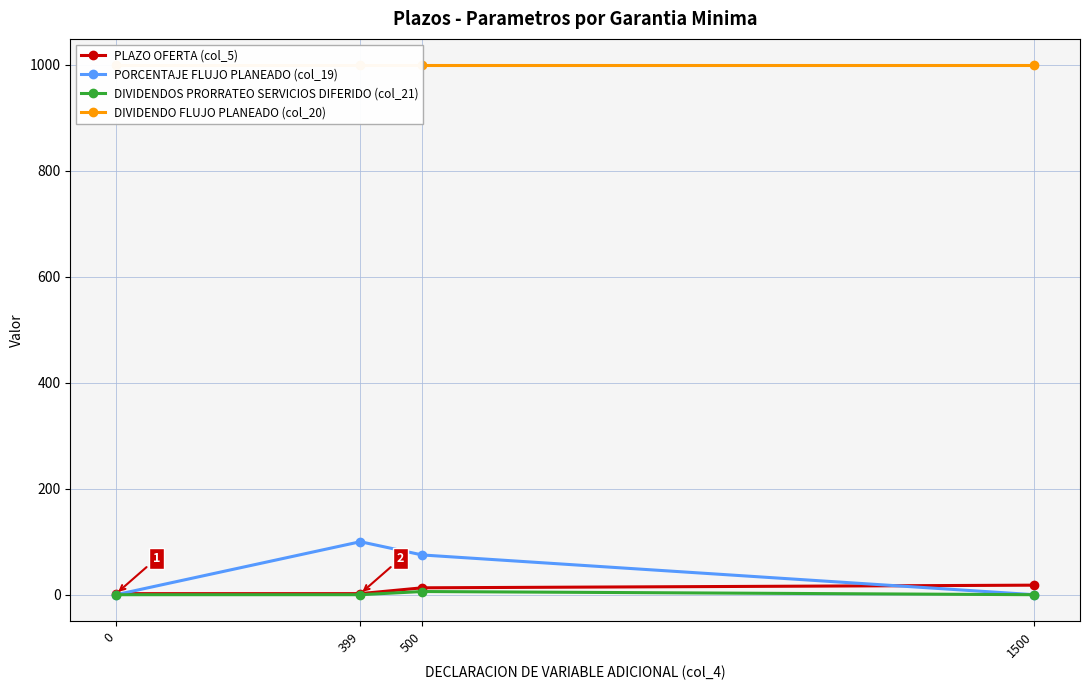

Rank the series at 0 from highest to lowest value.

DIVIDENDO FLUJO PLANEADO (col_20), PLAZO OFERTA (col_5), PORCENTAJE FLUJO PLANEADO (col_19), DIVIDENDOS PRORRATEO SERVICIOS DIFERIDO (col_21)